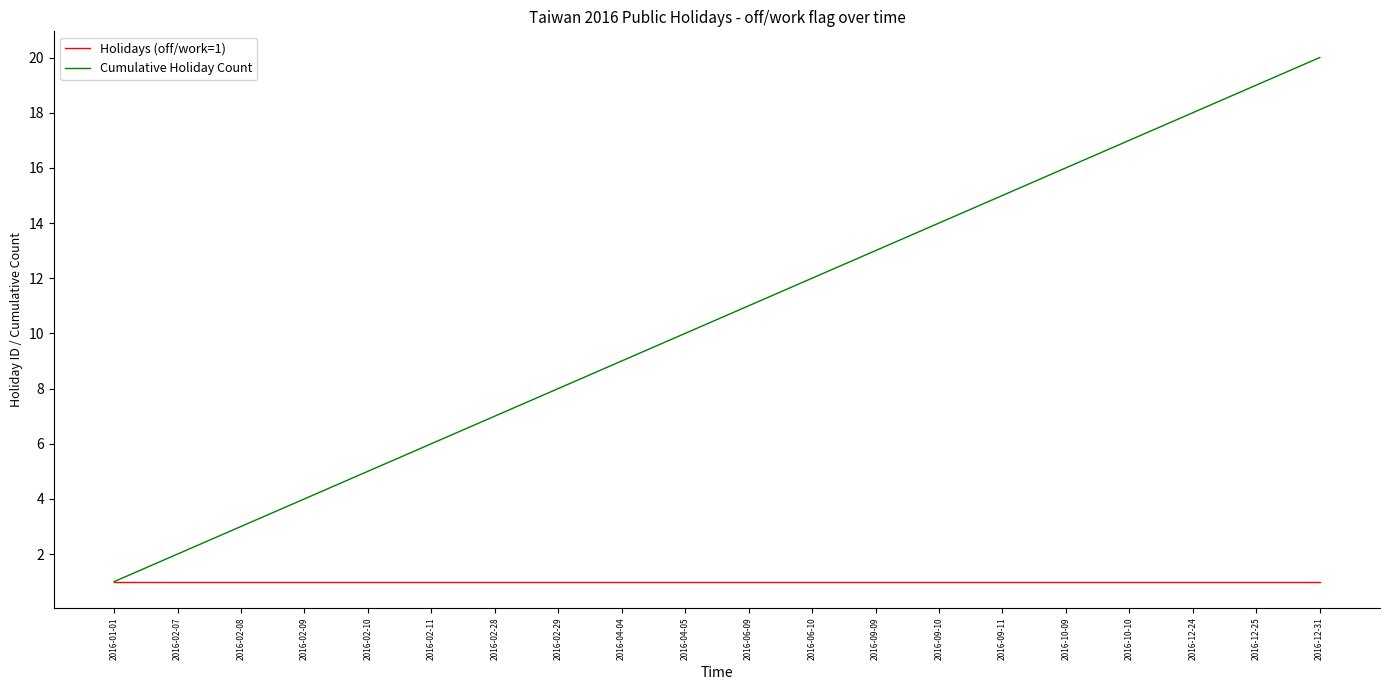

What position from the left is 2016-02-08?

3